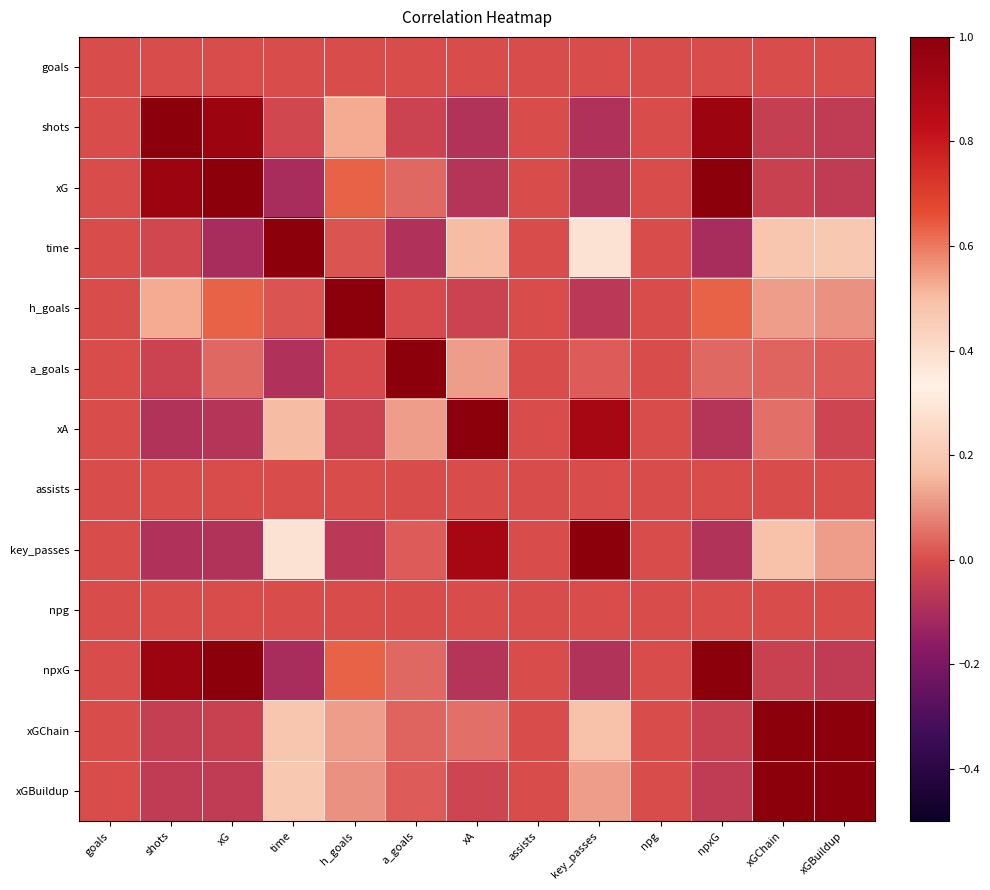

What is the greatest value displayed?

1.0